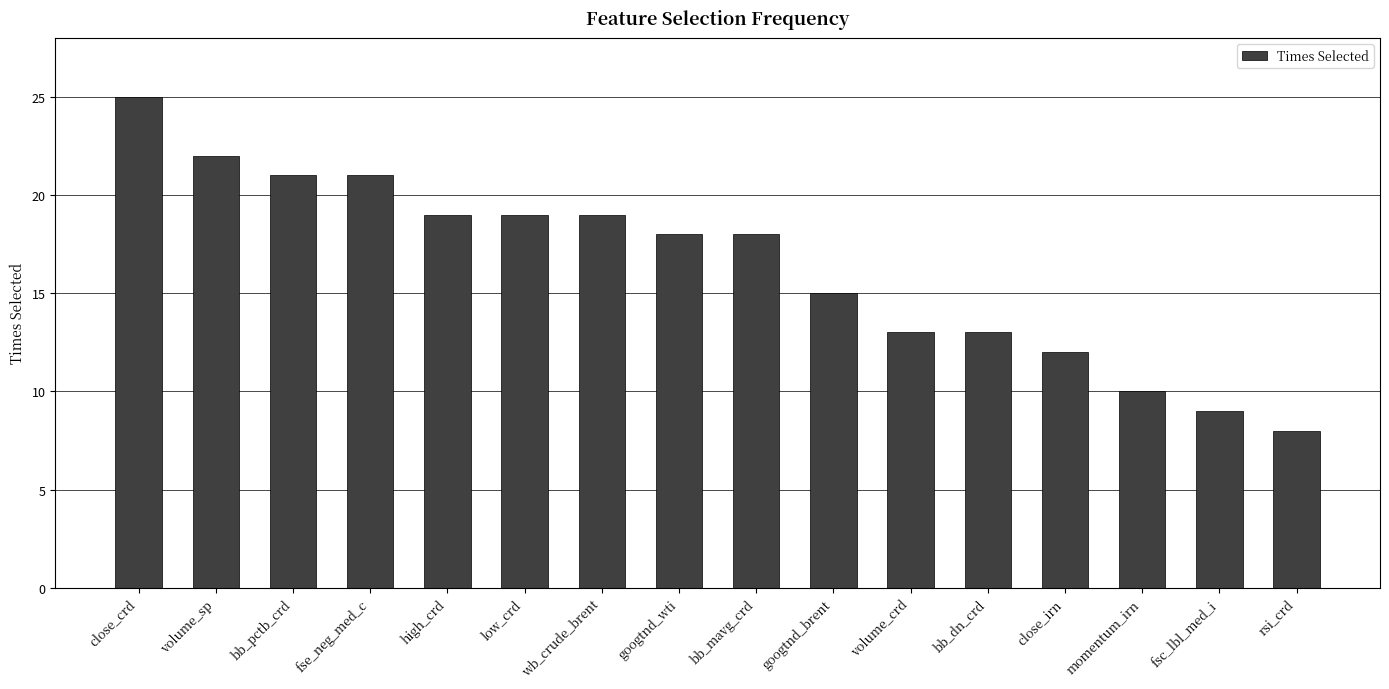

At which label is the value closest to 16?

googtnd_brent